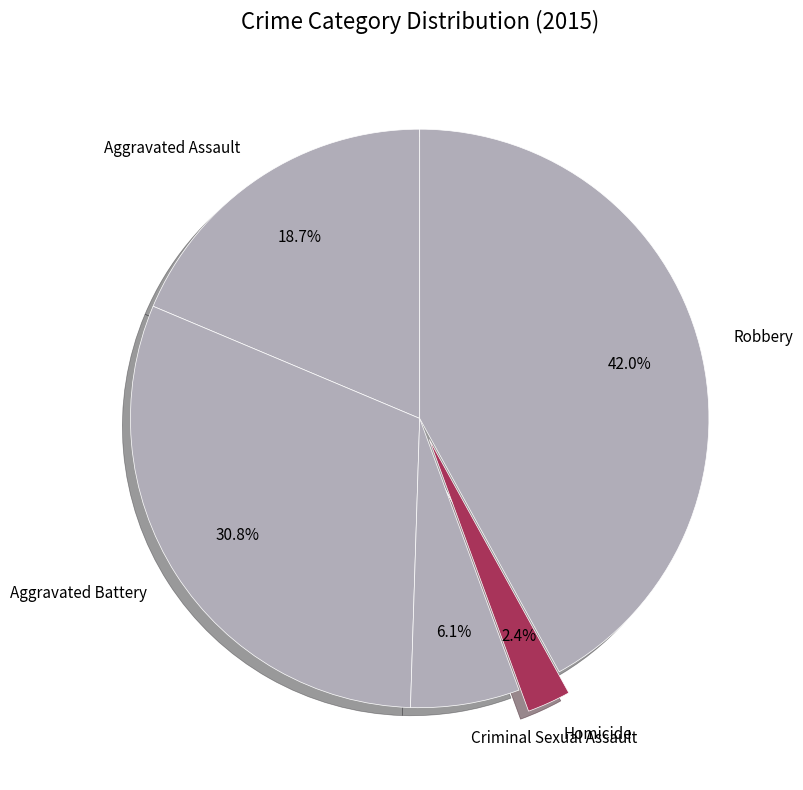

Which has a higher value, Aggravated Assault or Aggravated Battery?

Aggravated Battery